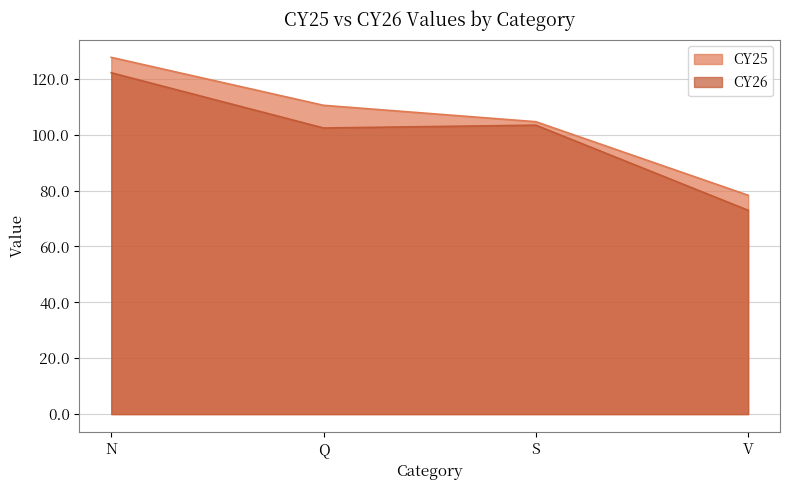

True or false: CY25 and CY26 intersect in this chart.

False